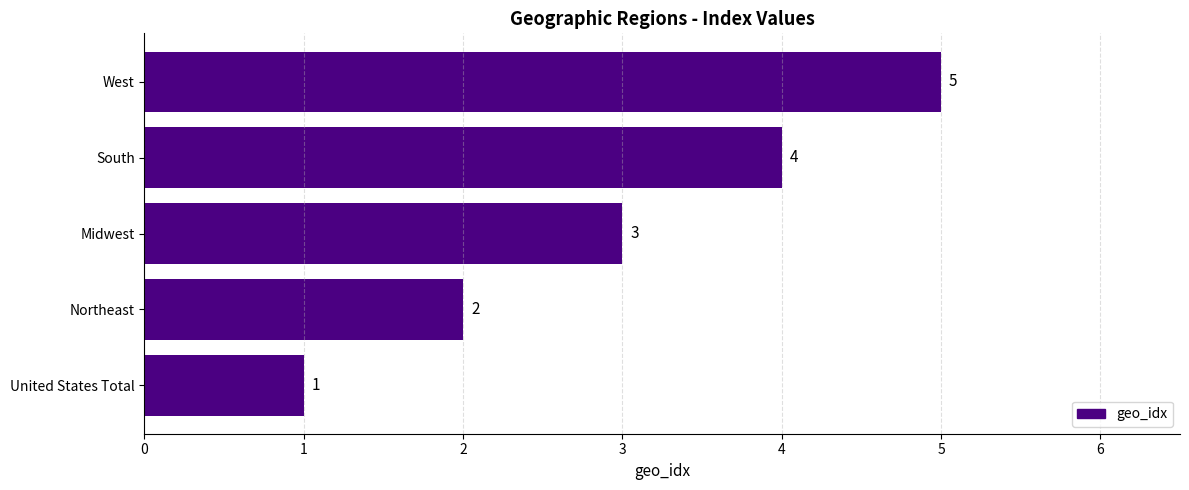

What value does the data have at South?

4